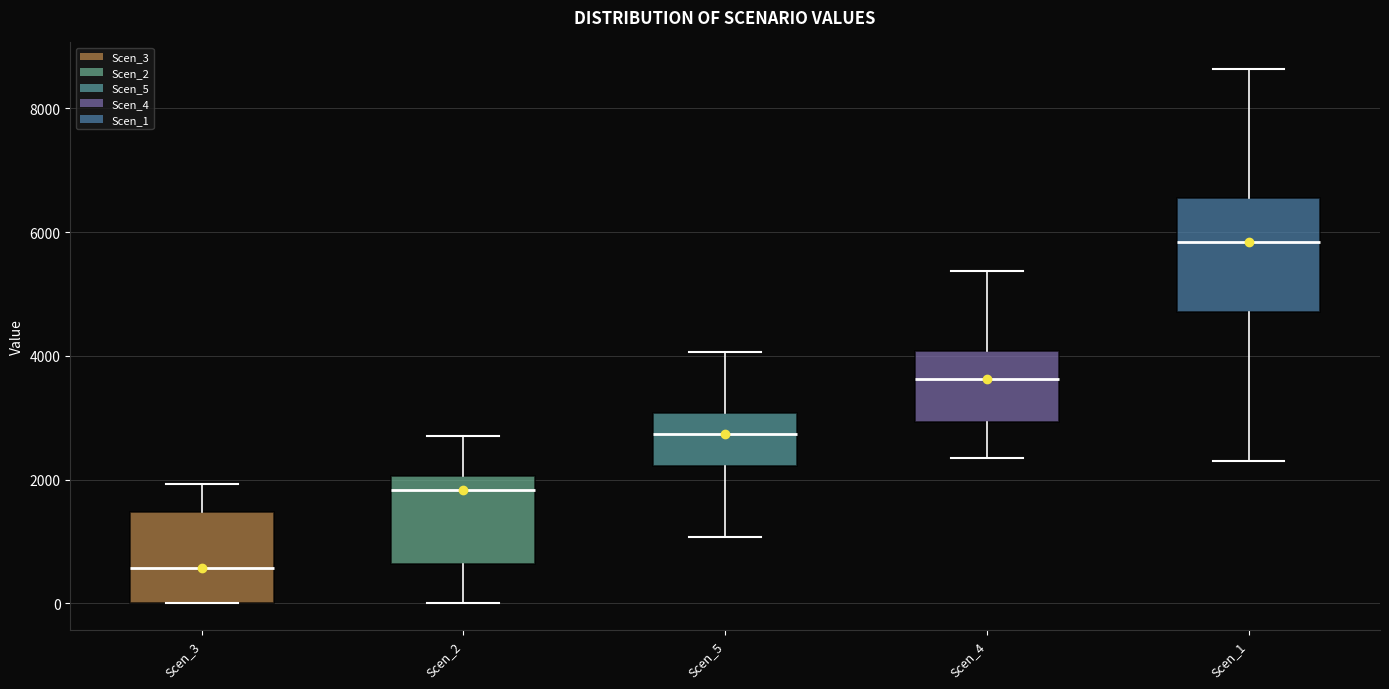

Which box has the lowest median line?

Scen_3